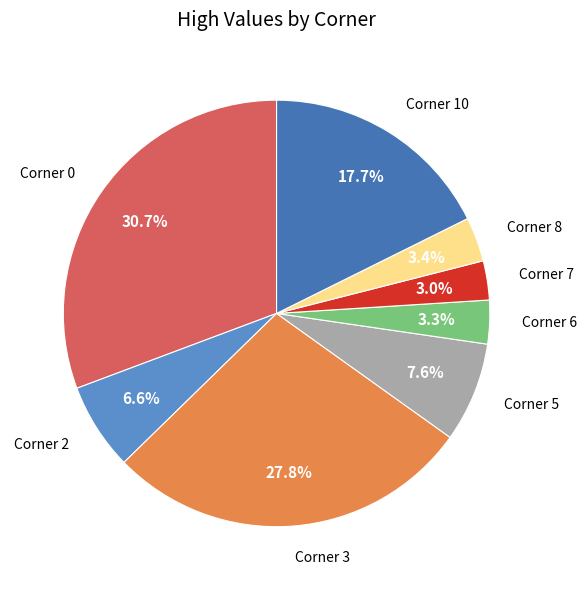

Count the number of slices in the pie.

8